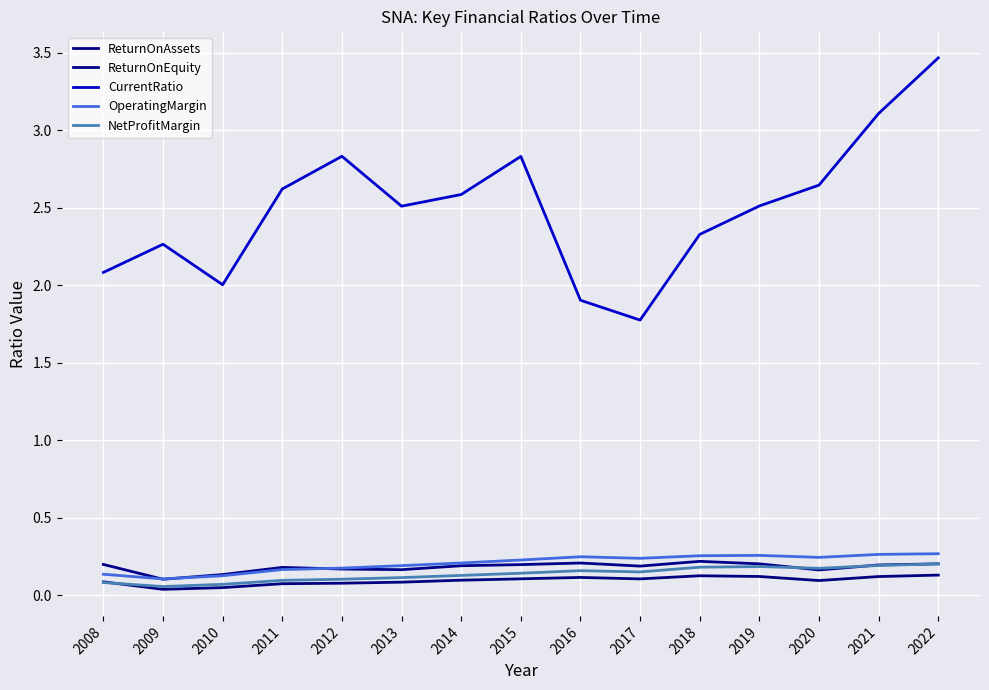

How many lines are shown in the chart?

5